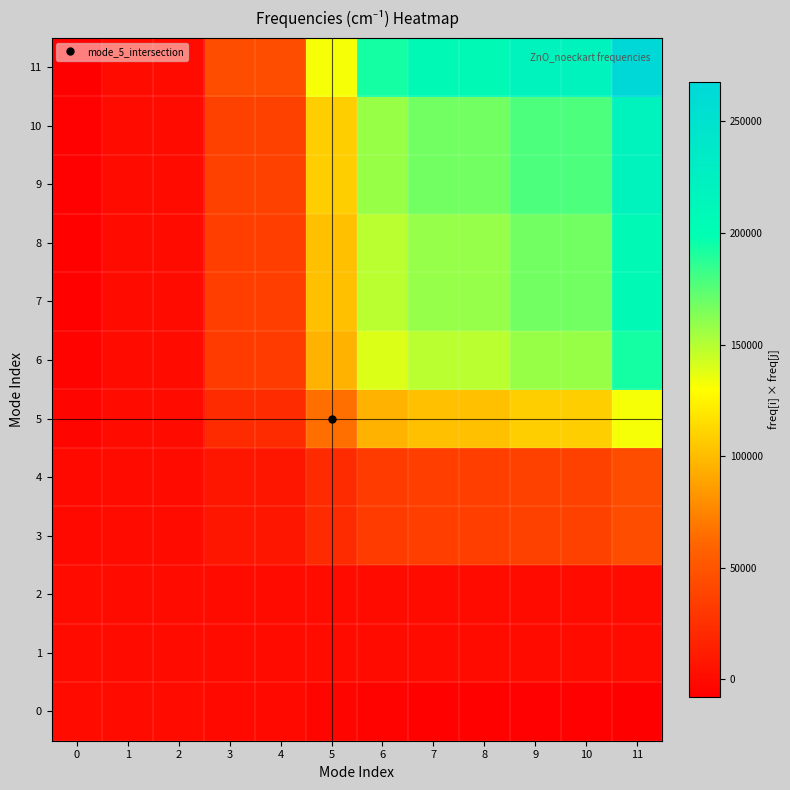

Reading right to left, what are all the values shown in this chart?

0: 11=-7764.4	10=-6332.6	9=-6332.6	8=-5973.3	7=-5973.3	6=-5605.7	5=-3840.6	4=-1294.8	3=-1294.8	2=5.2	1=5.2	0=225.2
1: 11=-177.8	10=-145.0	9=-145.0	8=-136.8	7=-136.8	6=-128.4	5=-88.0	4=-29.7	3=-29.7	2=0.1	1=0.1	0=5.2
2: 11=-177.8	10=-145.0	9=-145.0	8=-136.8	7=-136.8	6=-128.4	5=-88.0	4=-29.7	3=-29.7	2=0.1	1=0.1	0=5.2
3: 11=44649.0	10=36415.5	9=36415.5	8=34349.2	7=34349.2	6=32235.6	5=22085.3	4=7445.8	3=7445.8	2=-29.7	1=-29.7	0=-1294.8
4: 11=44649.0	10=36415.5	9=36415.5	8=34349.2	7=34349.2	6=32235.6	5=22085.3	4=7445.8	3=7445.8	2=-29.7	1=-29.7	0=-1294.8
5: 11=132435.7	10=108013.9	9=108013.9	8=101884.7	7=101884.7	6=95615.5	5=65508.3	4=22085.3	3=22085.3	2=-88.0	1=-88.0	0=-3840.6
6: 11=193302.4	10=157656.4	9=157656.4	8=148710.3	7=148710.3	6=139559.8	5=95615.5	4=32235.6	3=32235.6	2=-128.4	1=-128.4	0=-5605.7
7: 11=205976.7	10=167993.5	9=167993.5	8=158460.9	7=158460.9	6=148710.3	5=101884.7	4=34349.2	3=34349.2	2=-136.8	1=-136.8	0=-5973.3
8: 11=205976.7	10=167993.5	9=167993.5	8=158460.9	7=158460.9	6=148710.3	5=101884.7	4=34349.2	3=34349.2	2=-136.8	1=-136.8	0=-5973.3
9: 11=218367.7	10=178099.6	9=178099.6	8=167993.5	7=167993.5	6=157656.4	5=108013.9	4=36415.5	3=36415.5	2=-145.0	1=-145.0	0=-6332.6
10: 11=218367.7	10=178099.6	9=178099.6	8=167993.5	7=167993.5	6=157656.4	5=108013.9	4=36415.5	3=36415.5	2=-145.0	1=-145.0	0=-6332.6
11: 11=267740.5	10=218367.7	9=218367.7	8=205976.7	7=205976.7	6=193302.4	5=132435.7	4=44649.0	3=44649.0	2=-177.8	1=-177.8	0=-7764.4